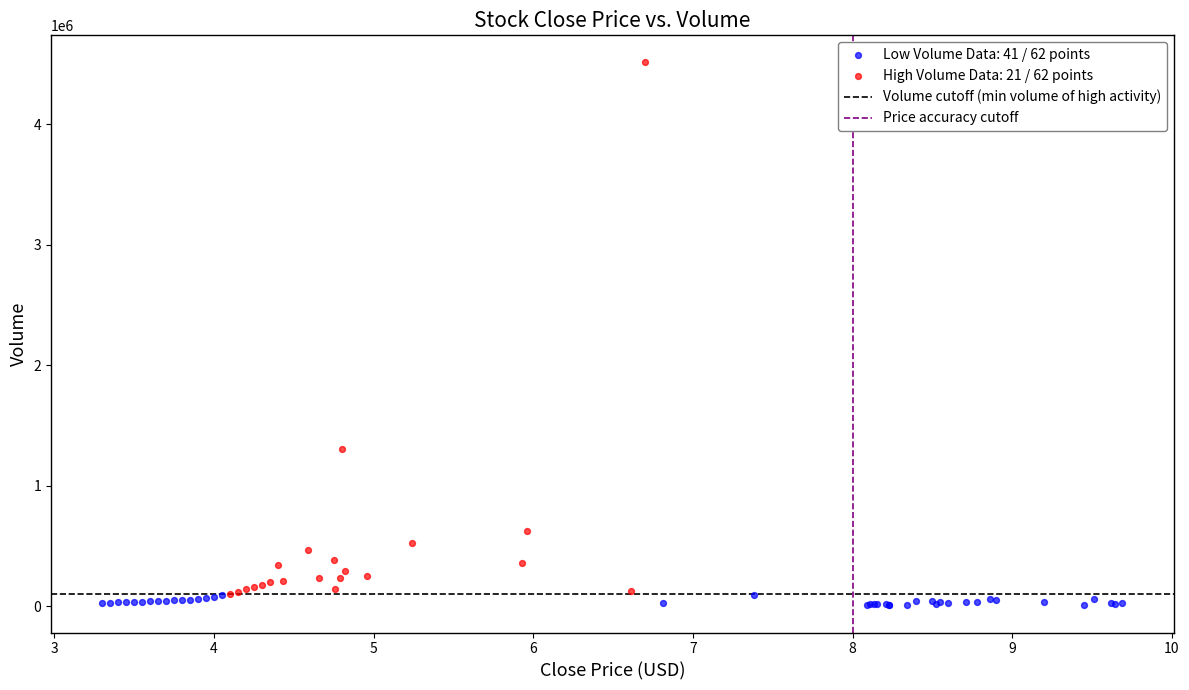

Which series has the widest spread of Y values?

High Volume Data: 21 / 62 points